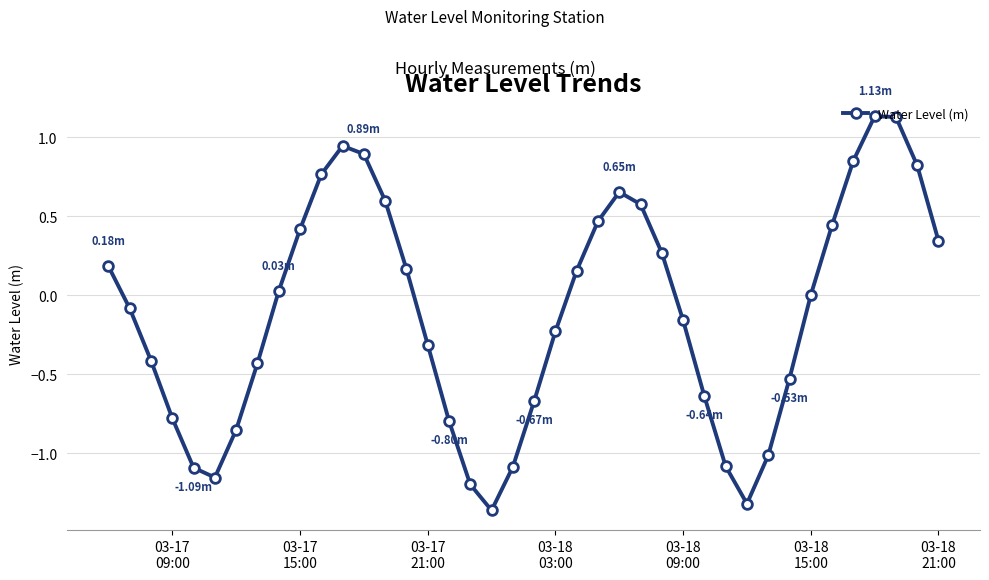

How many points are higher than both their immediate neighbors (excluding endpoints)?

3